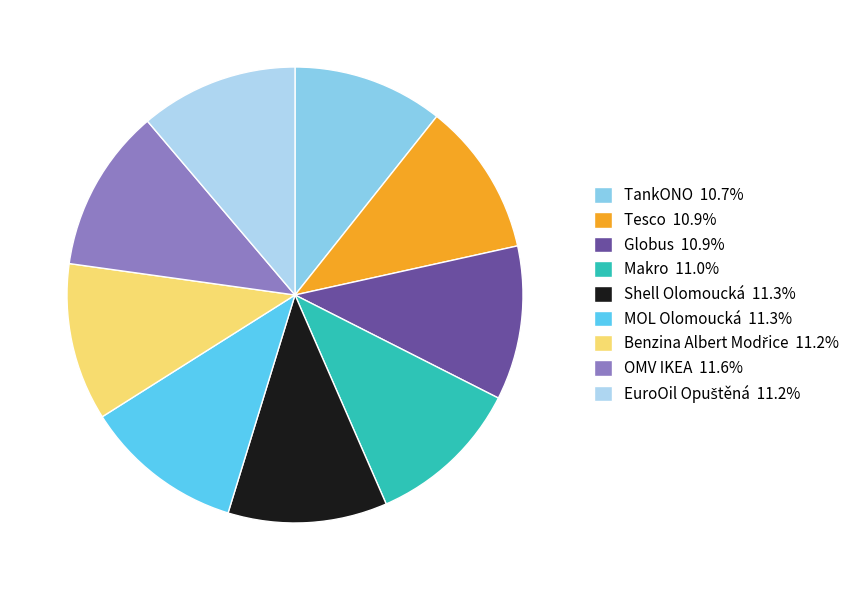

The MOL Olomoucká slice represents 18% of the pie. True or false?

False